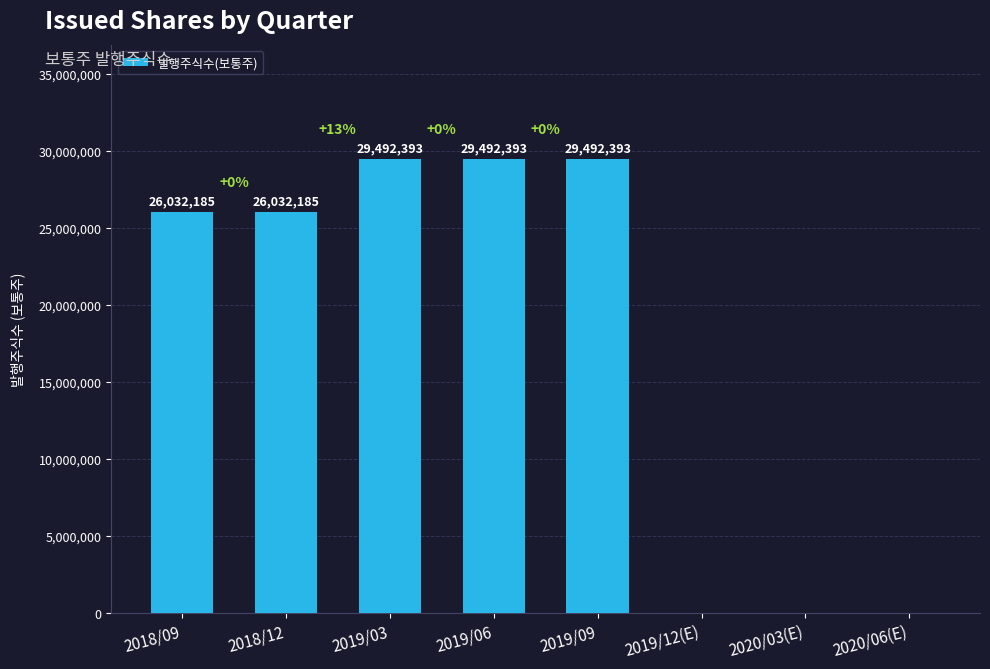

How many values are between 0 and 29492393?

8